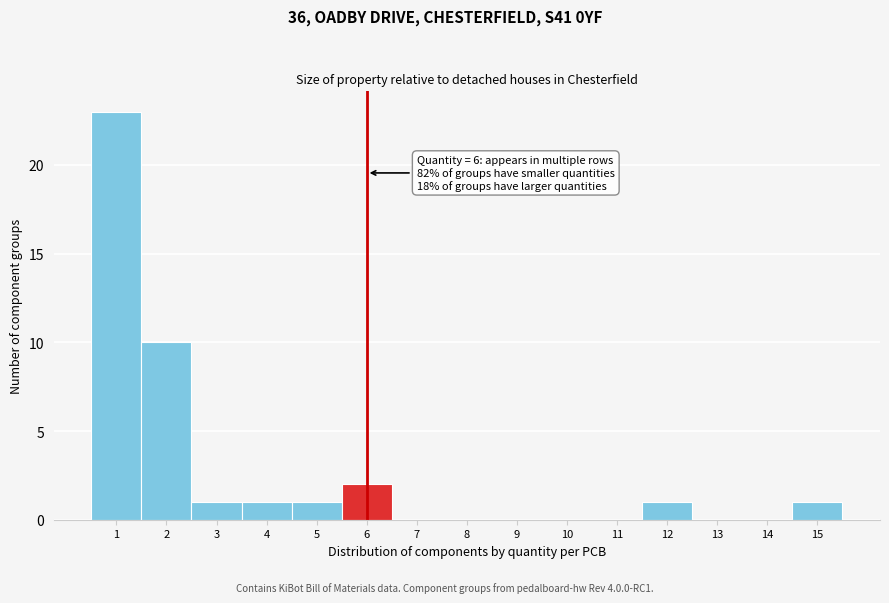

Reading left to right, list all the values displayed in this chart.

1=23	2=10	3=1	4=1	5=1	6=2	7=0	8=0	9=0	10=0	11=0	12=1	13=0	14=0	15=1